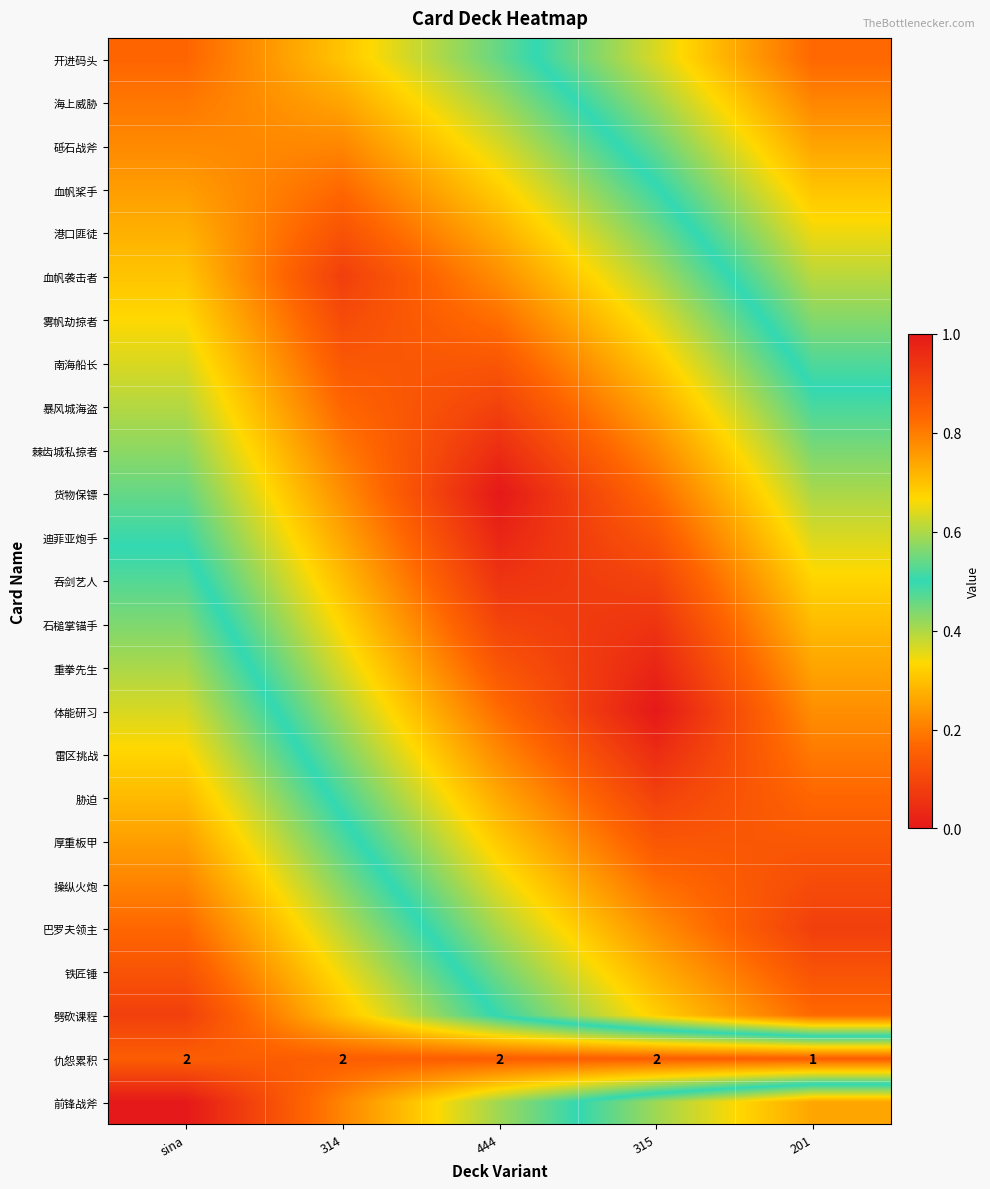

Is it true that 吞剑艺人 equals 0.4 at 314?

False